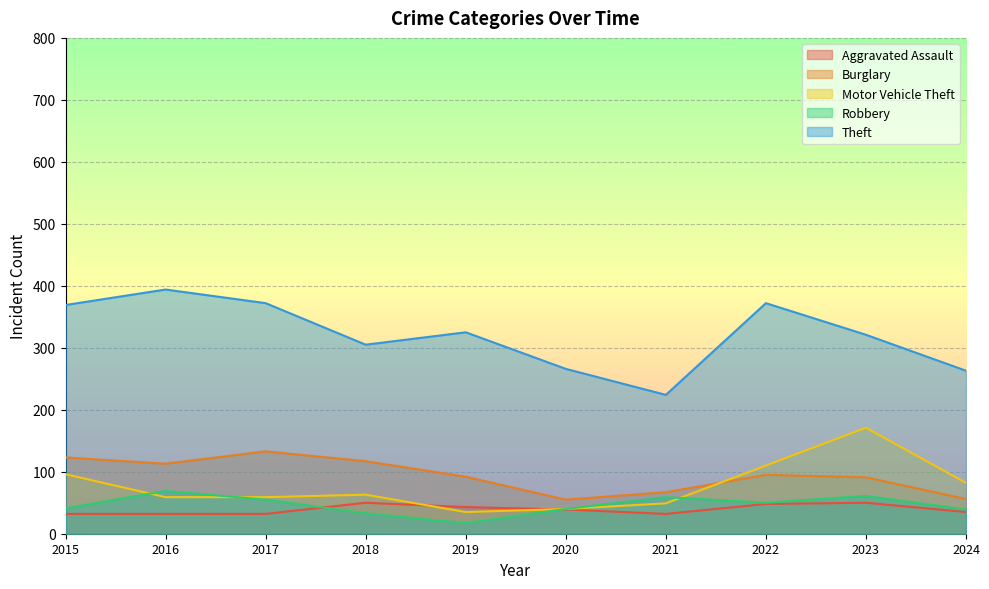

True or false: Aggravated Assault and Robbery cross at least once.

True